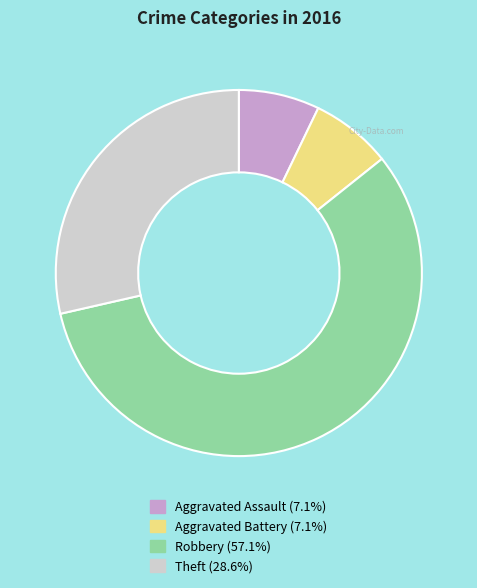

Is there any slice that represents more than half of the pie?

Yes